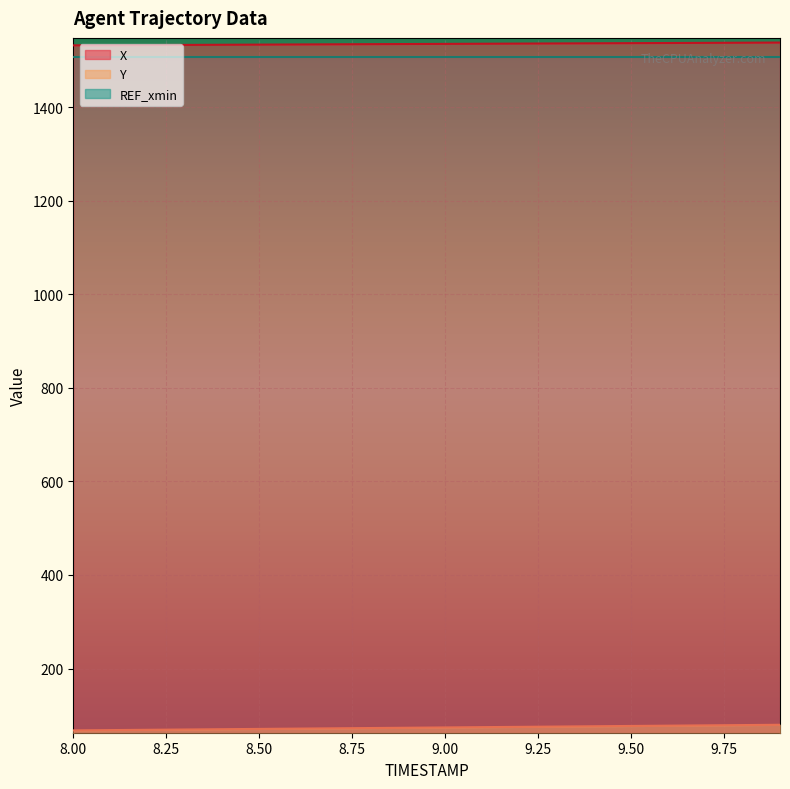

The value of Y at 8.9 is 47.5. True or false?

False